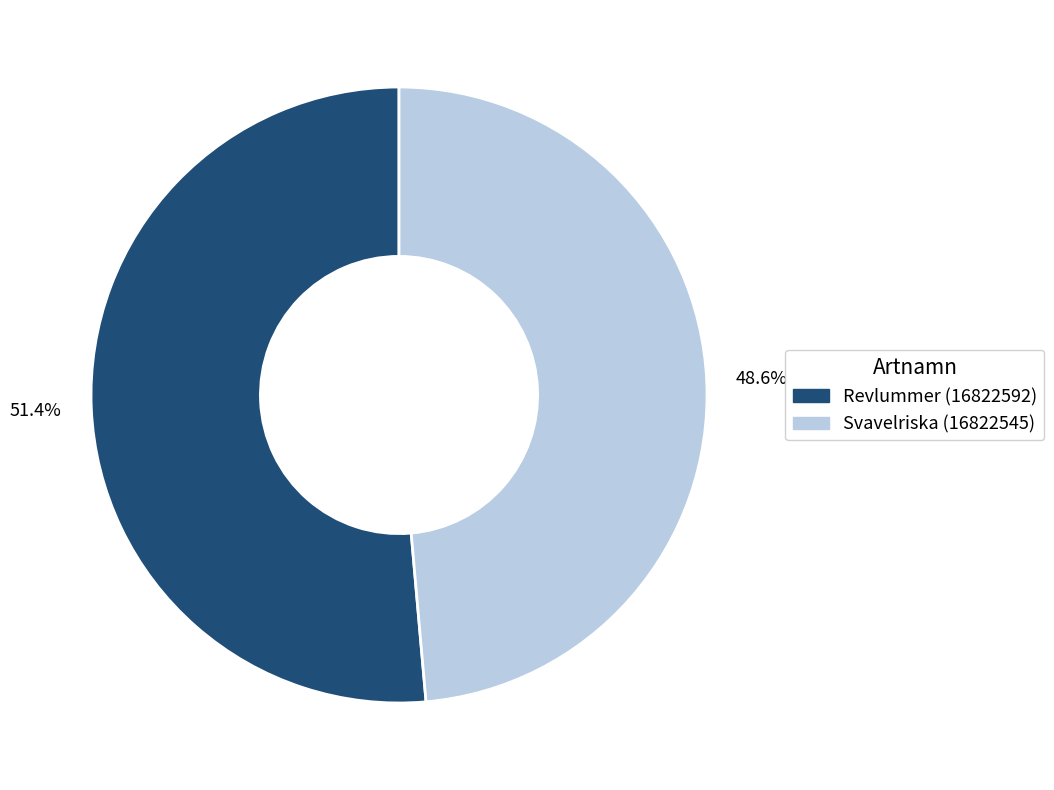

To the nearest percent, what is the difference between the largest and smallest slice percentages?

3%